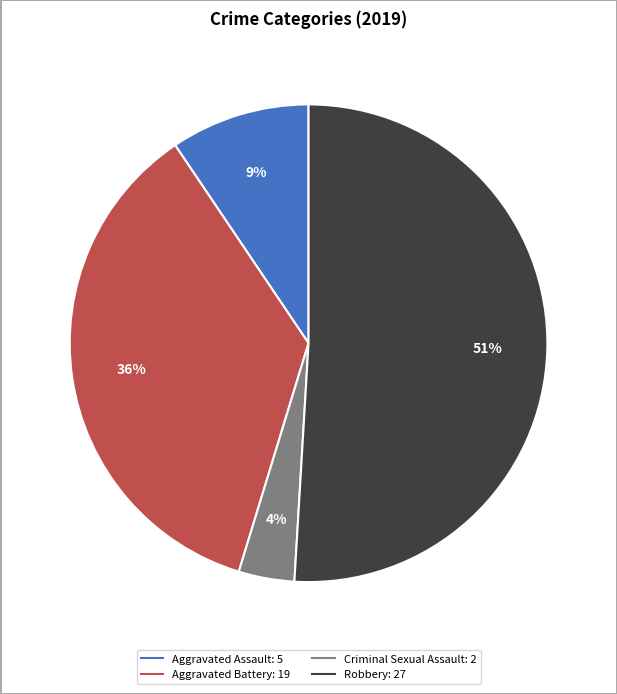

Is the sum of Aggravated Assault and Aggravated Battery greater than half?

No